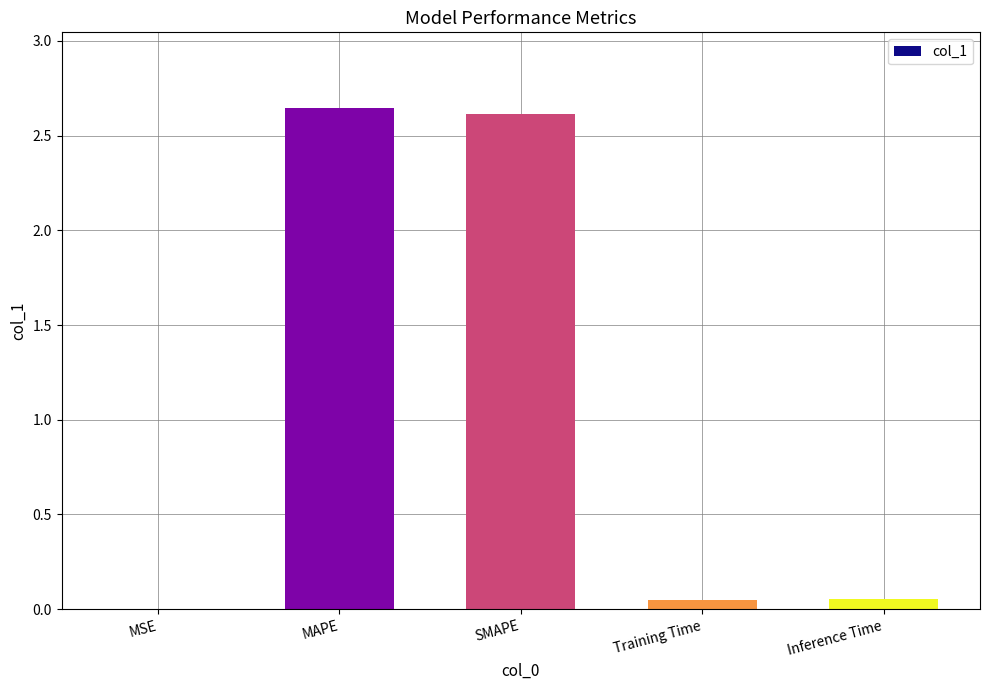

The chart shows a value of 2.6 at SMAPE. True or false?

True